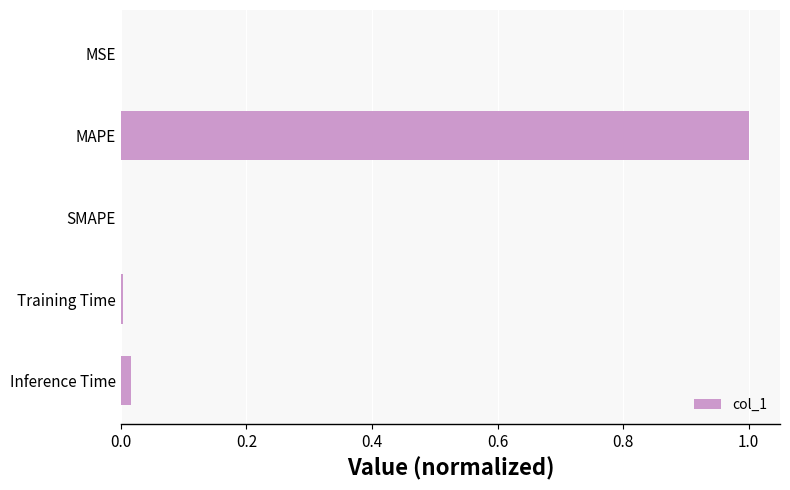

Is it true that the value at Training Time is 0.0?

True